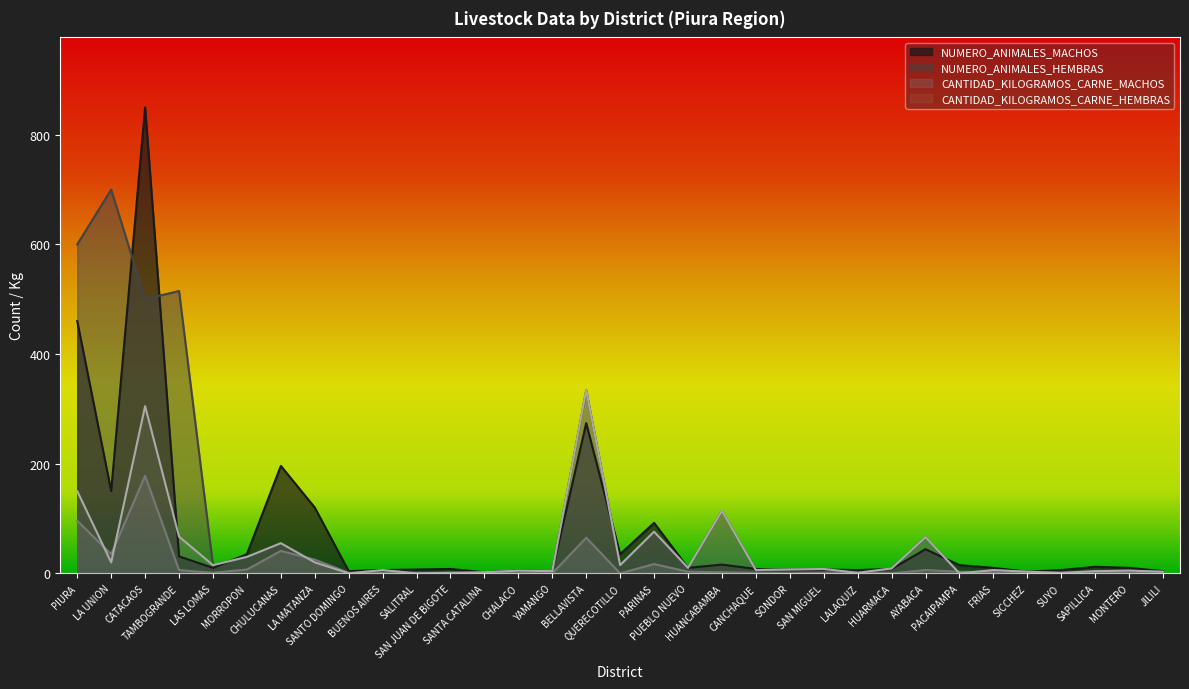

Where does the CANTIDAD_KILOGRAMOS_CARNE_HEMBRAS series first go above 7?

PIURA